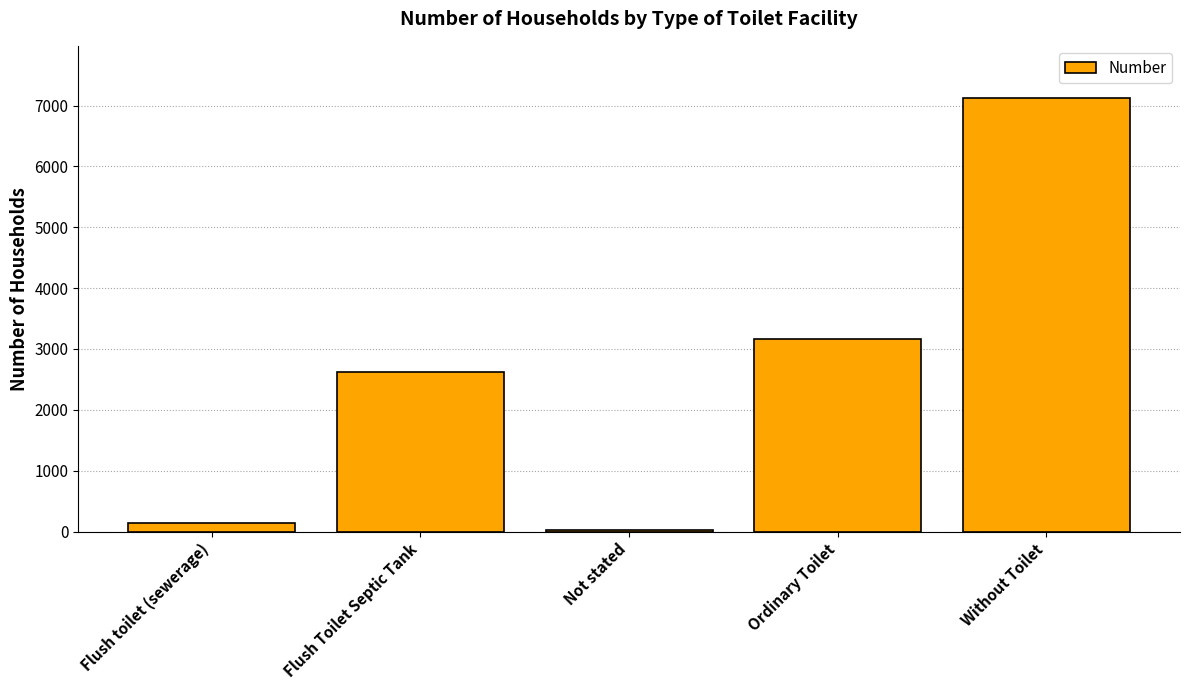

Between Flush Toilet Septic Tank and Not stated, which is larger?

Flush Toilet Septic Tank